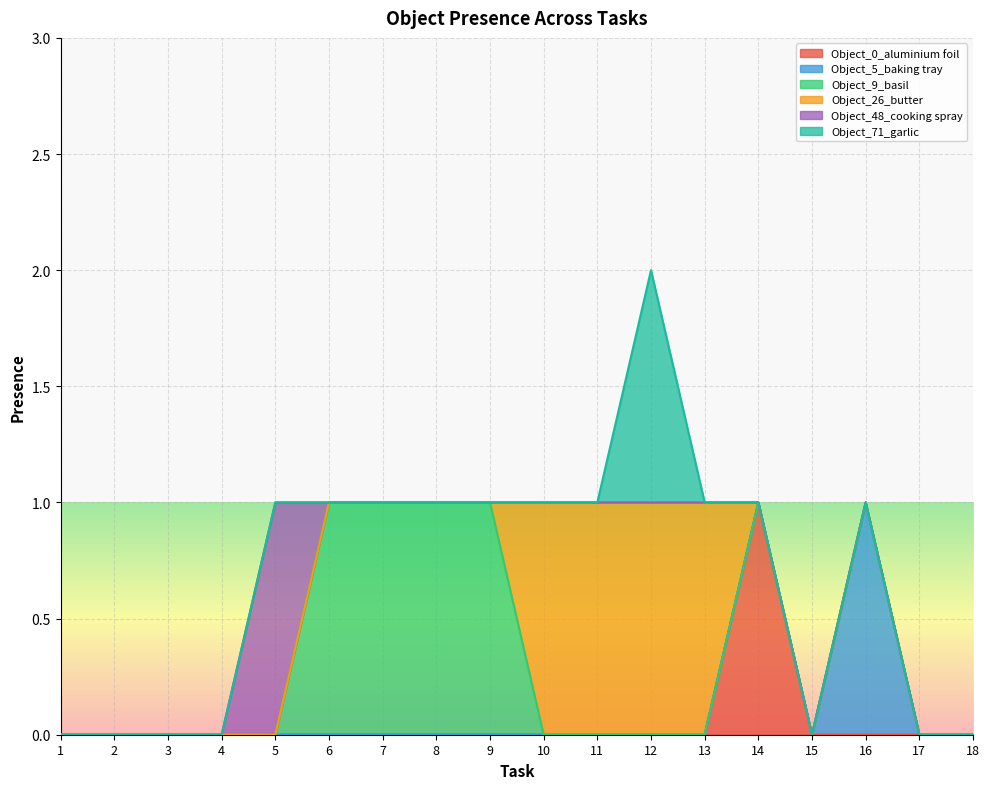

Count the Object_0_aluminium foil values in the range 0 to 1.

18